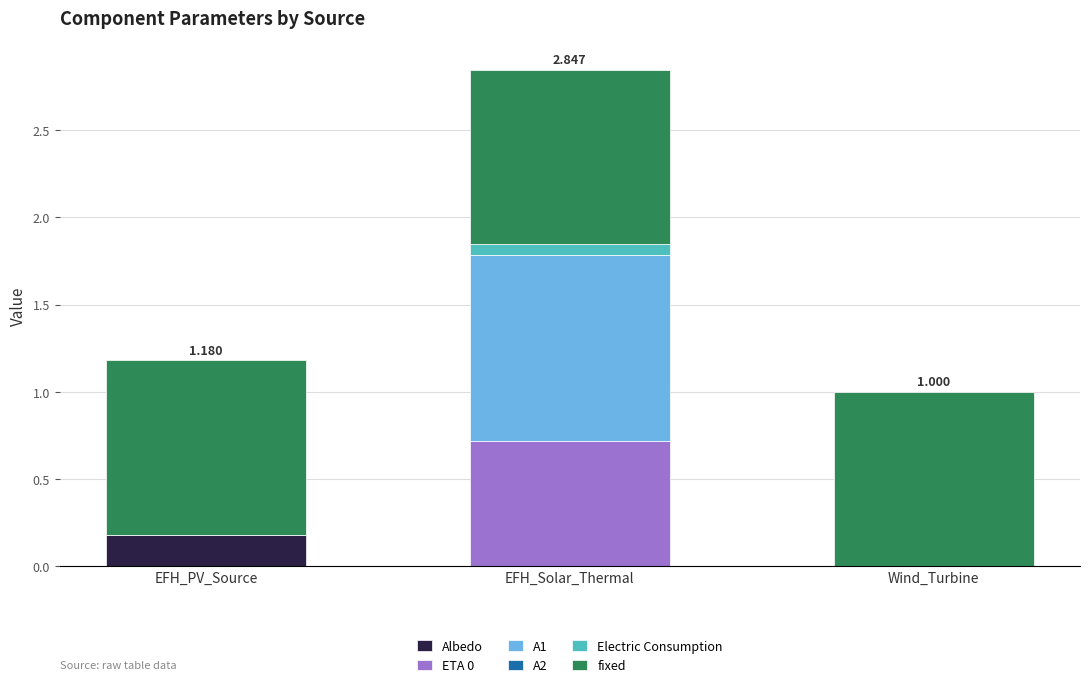

At which category is the sum across all series the highest?

EFH_Solar_Thermal